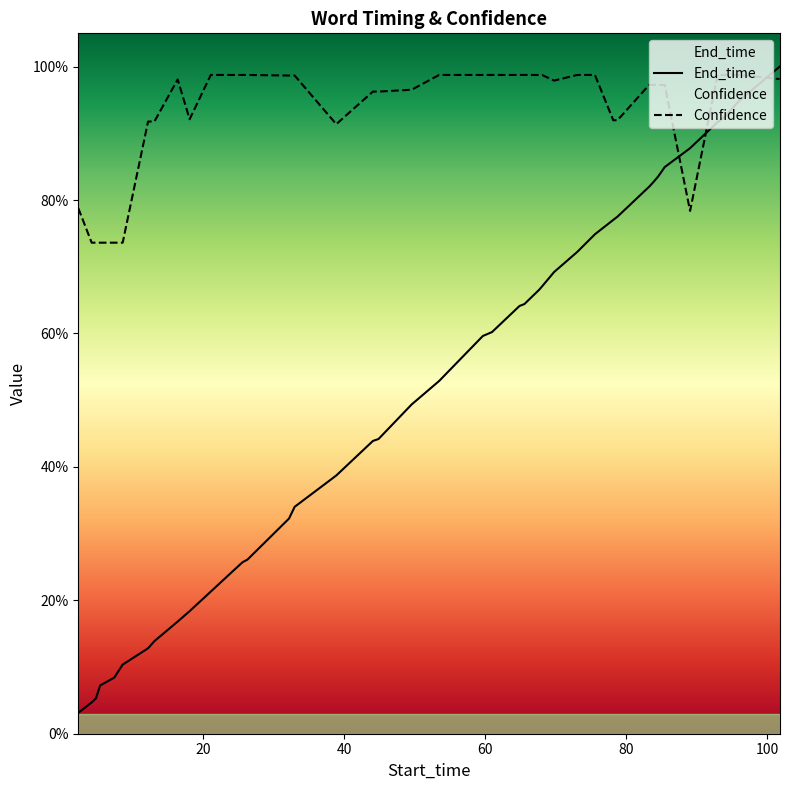

What is the label of the 37th point from the right?

5.4